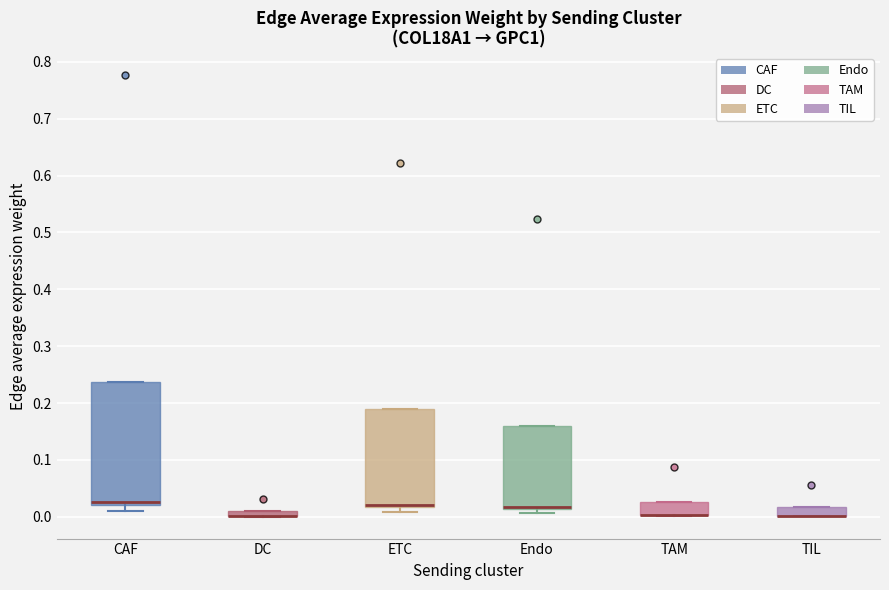

Where is the upper edge of the box for CAF on the y-axis? The values are not printed on the chart, so give them approximately, as read against the axis.

0.24